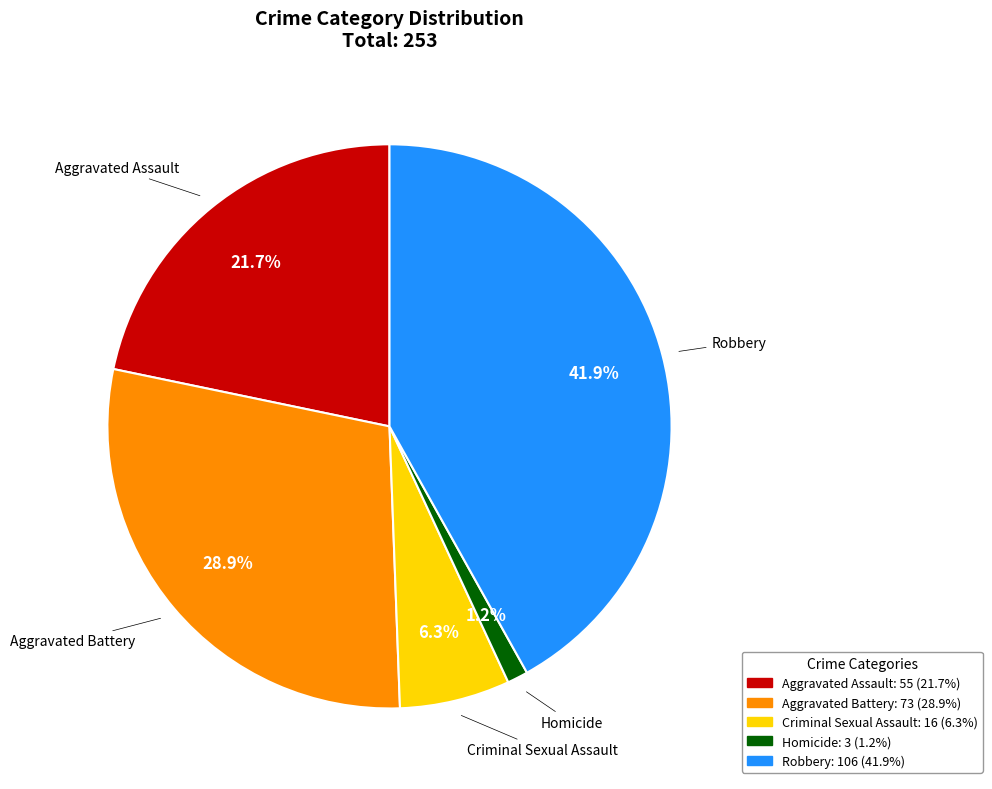

Which slice is the smallest?

Homicide